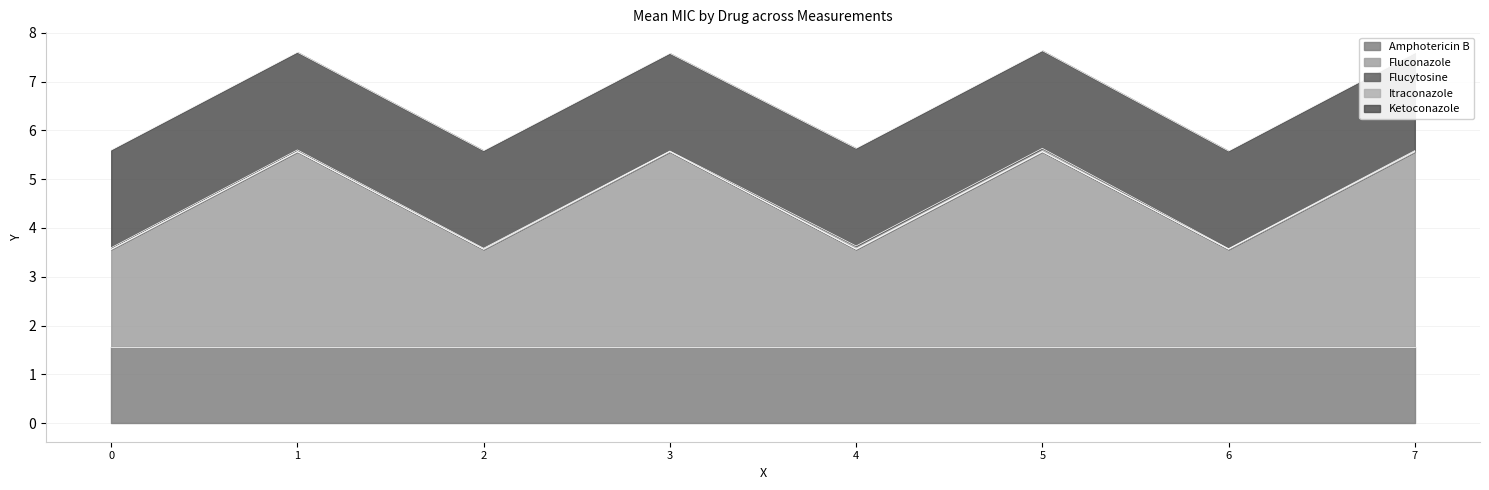

Rank the series at 0 from lowest to highest value.

Flucytosine, Itraconazole, Amphotericin B, Fluconazole, Ketoconazole